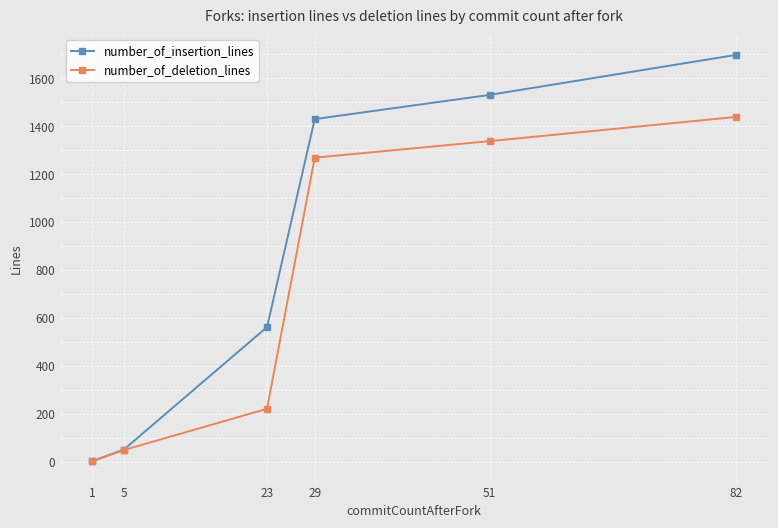

The value of number_of_deletion_lines at 82 is 1439. True or false?

True